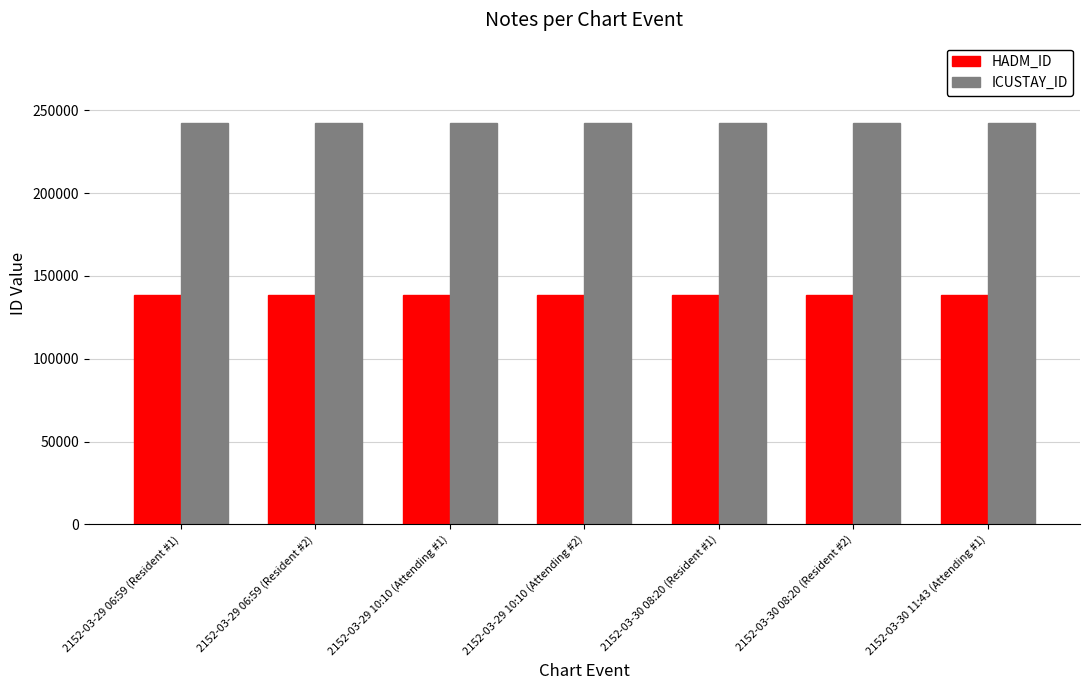

Is it true that HADM_ID equals 138551 at 2152-03-29 10:10 (Attending #2)?

True